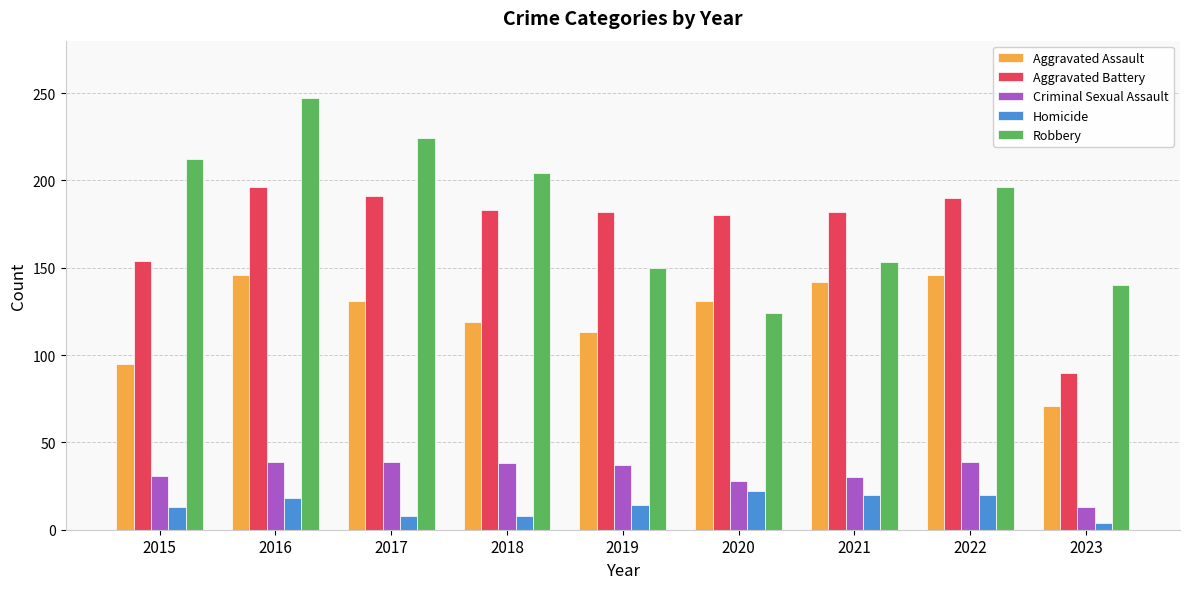

Rank the series by their maximum value, from lowest to highest.

Homicide, Criminal Sexual Assault, Aggravated Assault, Aggravated Battery, Robbery